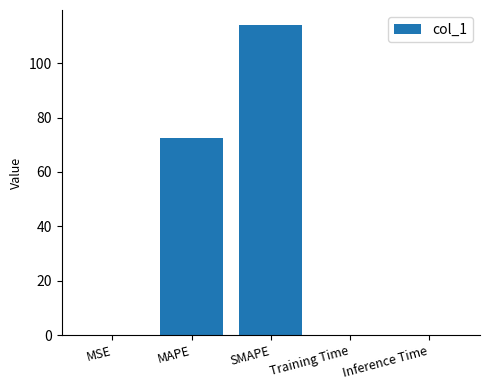

What is the change in value from SMAPE to Inference Time?

-113.8